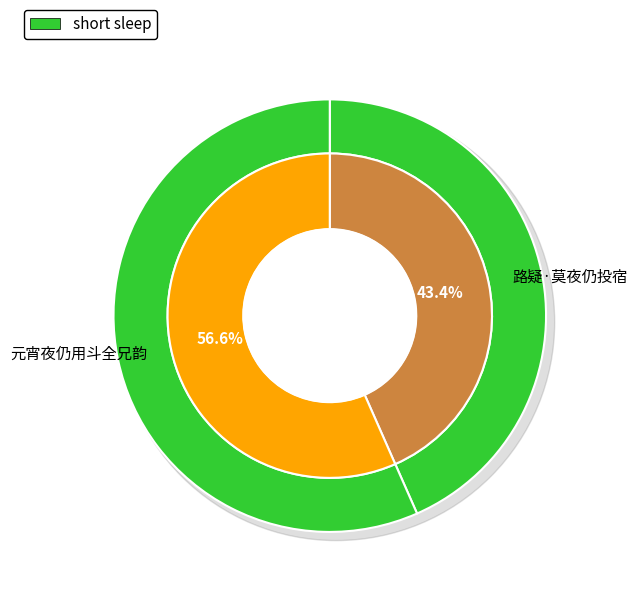

True or false: 元宵夜仍用斗全兄韵 accounts for 63% of the total.

False